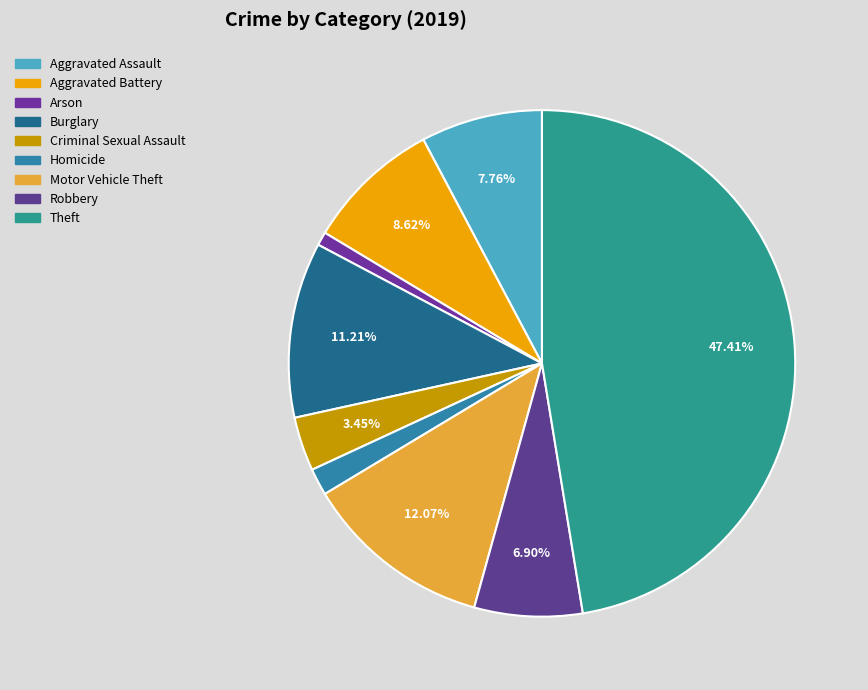

Is there a majority slice in this chart?

No